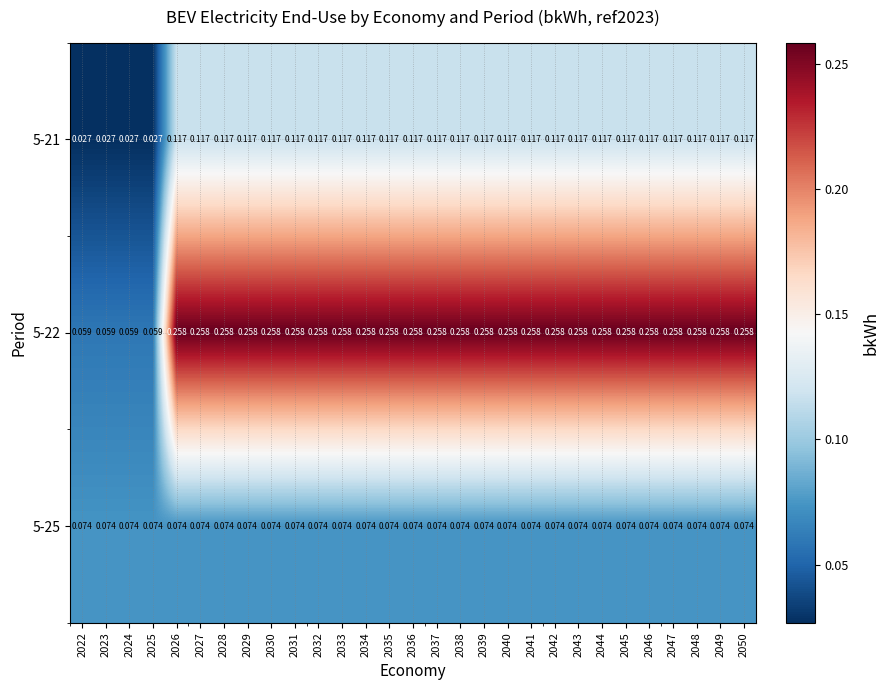

Count the number of data series in this chart.

3